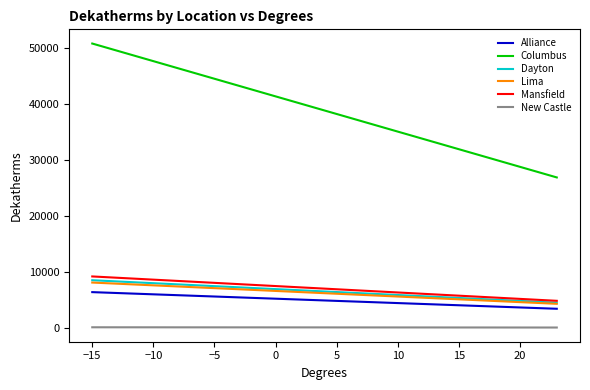

What is the difference between the maximum and minimum values in the Alliance series?

2977